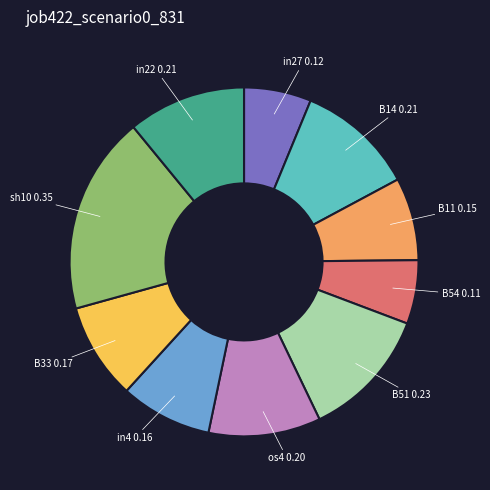

Which category has the biggest portion of the pie?

sh10